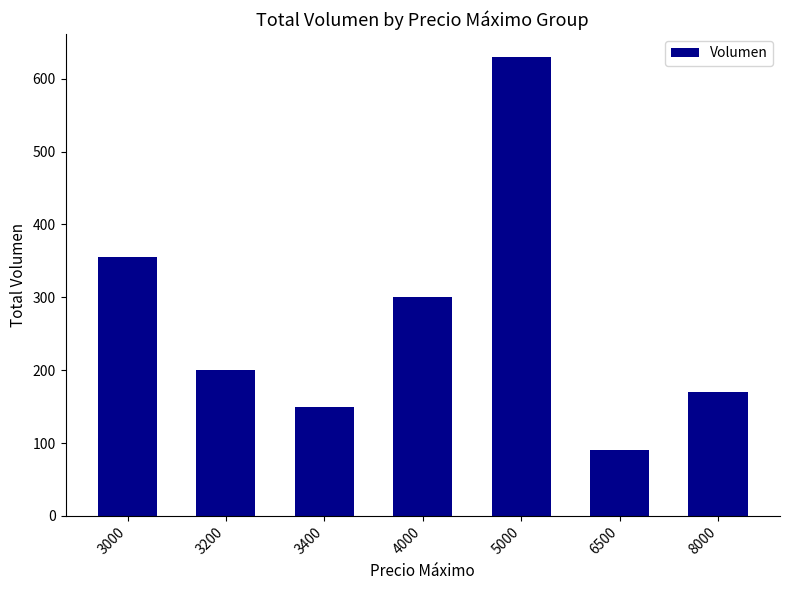

At which label is the value closest to 360?

3000